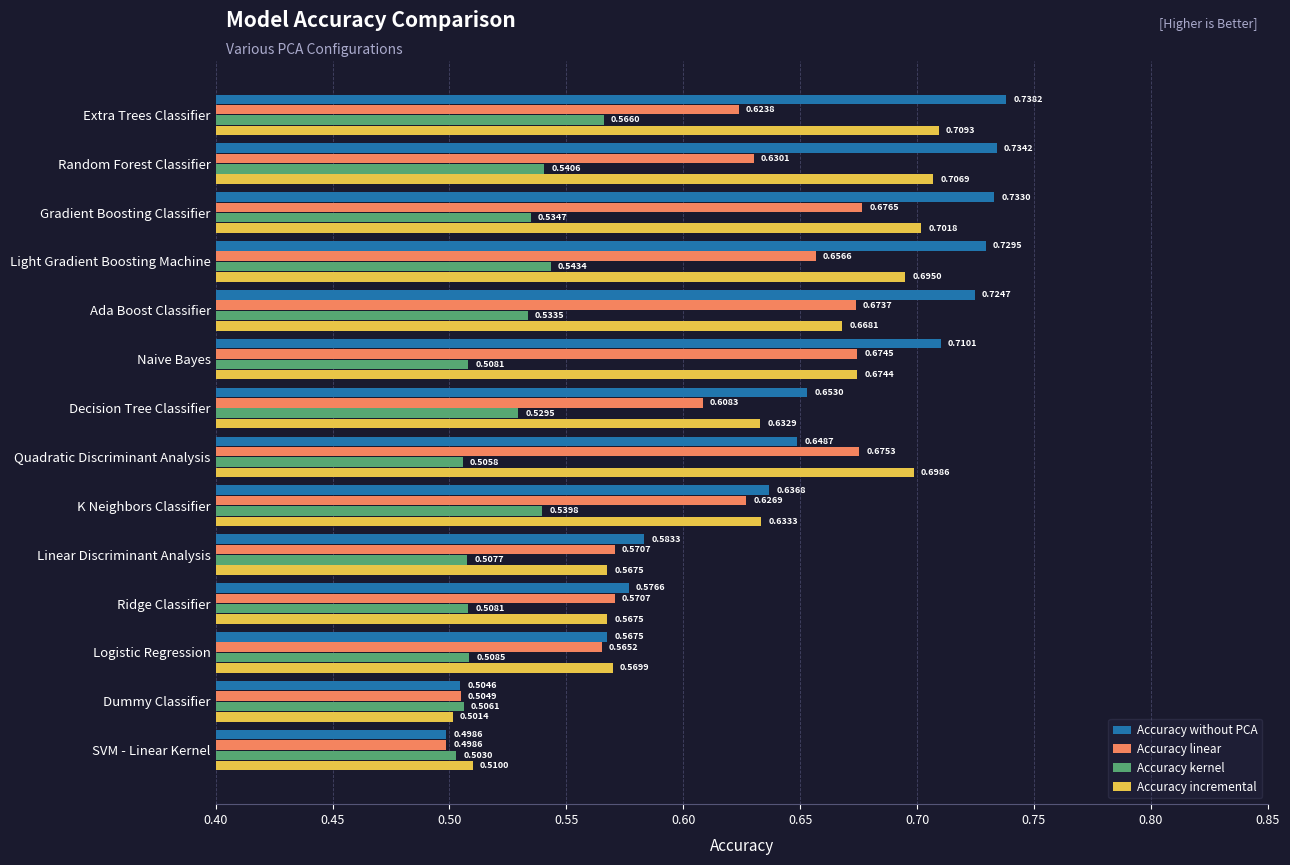

Which category has the highest value in the Accuracy kernel series?

Extra Trees Classifier